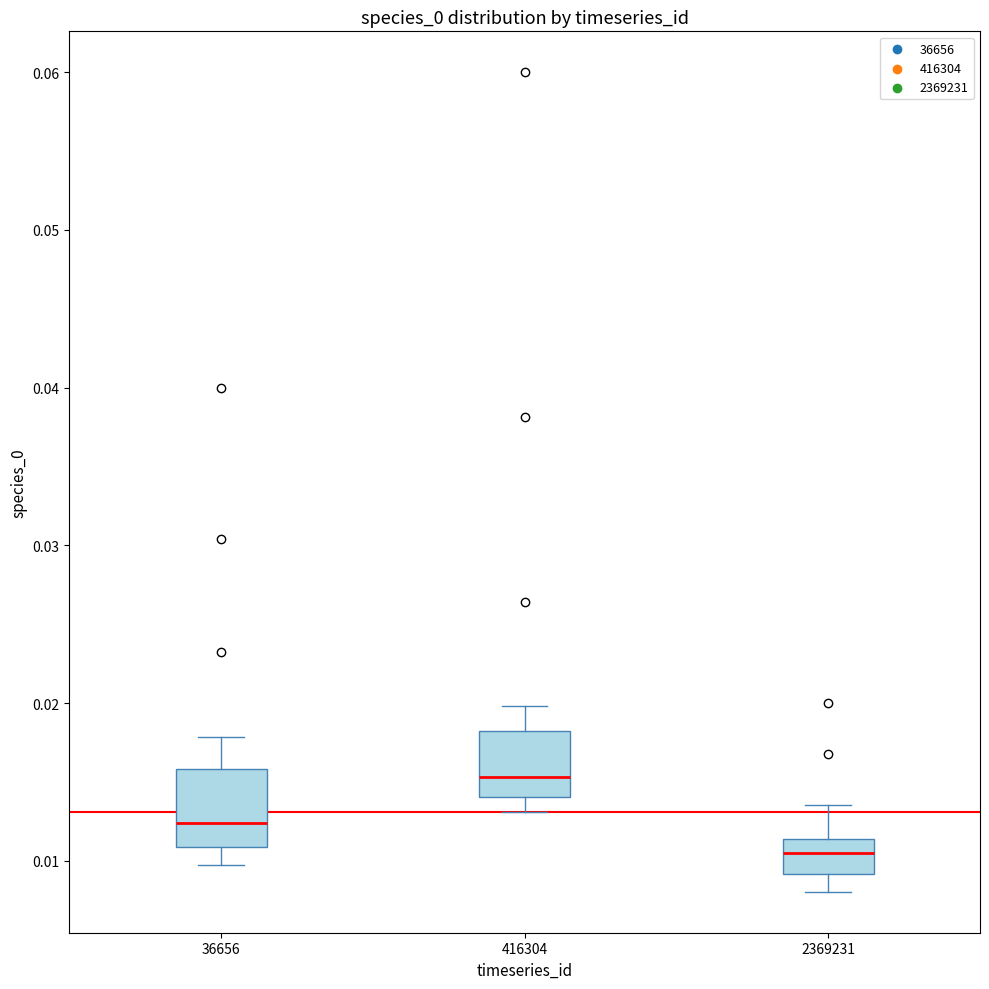

Reading left to right, read every box against the y-axis: the position of its median line, the range the box covers, and the ends of its whiskers. The values are not printed on the chart, so give them approximately, as read against the axis.

36656: median 0.012, box 0.011 to 0.016, whiskers 0.010 to 0.018
416304: median 0.015, box 0.014 to 0.018, whiskers 0.013 to 0.020
2369231: median 0.011 (inside the box), box 0.009 to 0.011, whiskers 0.008 to 0.014